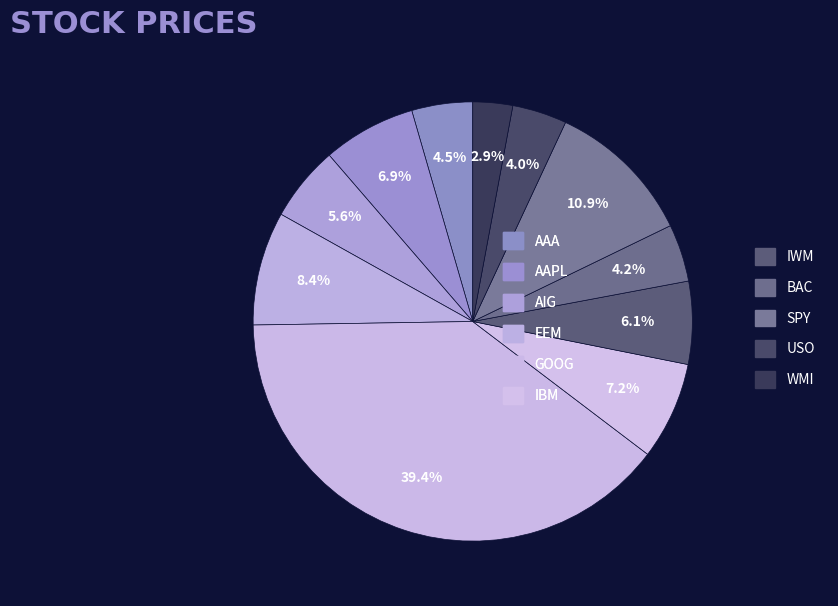

What is the total percentage of SPY and AIG?

16.4%